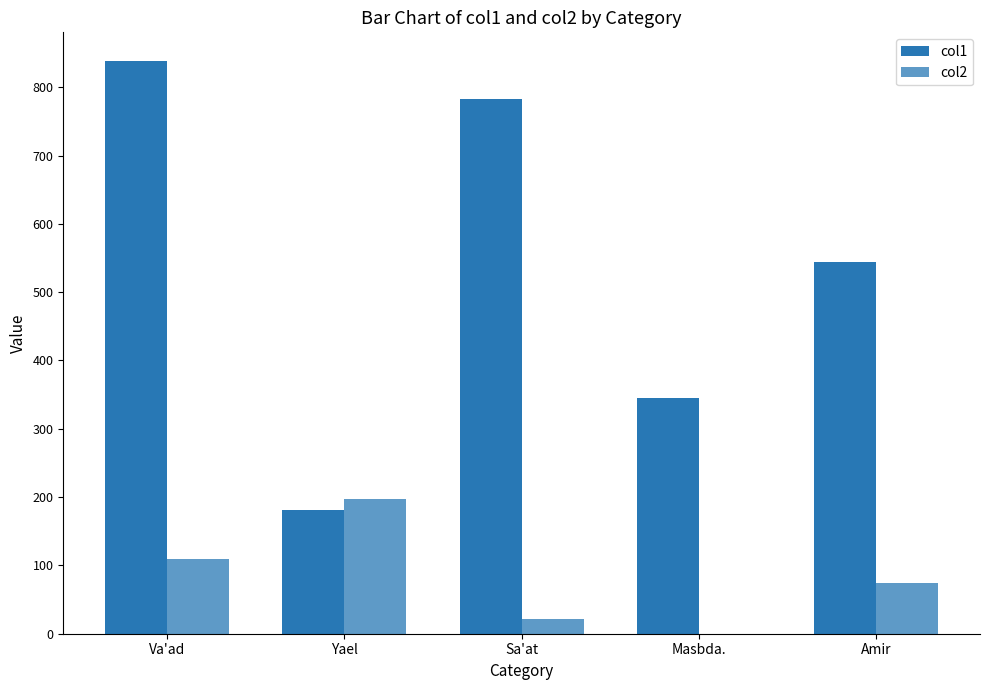

At how many categories does at least one series exceed 43?

5